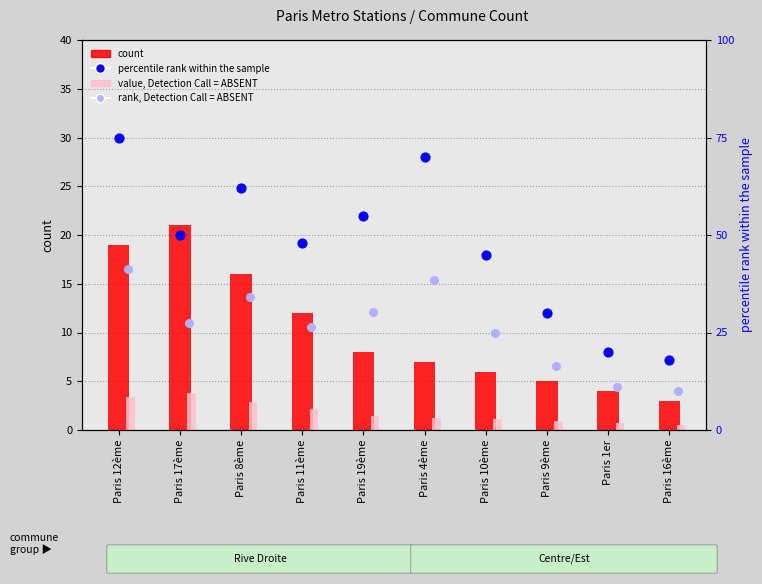

Is the value of percentile rank within the sample at Paris 11ème greater than the value of count at Paris 17ème?

Yes